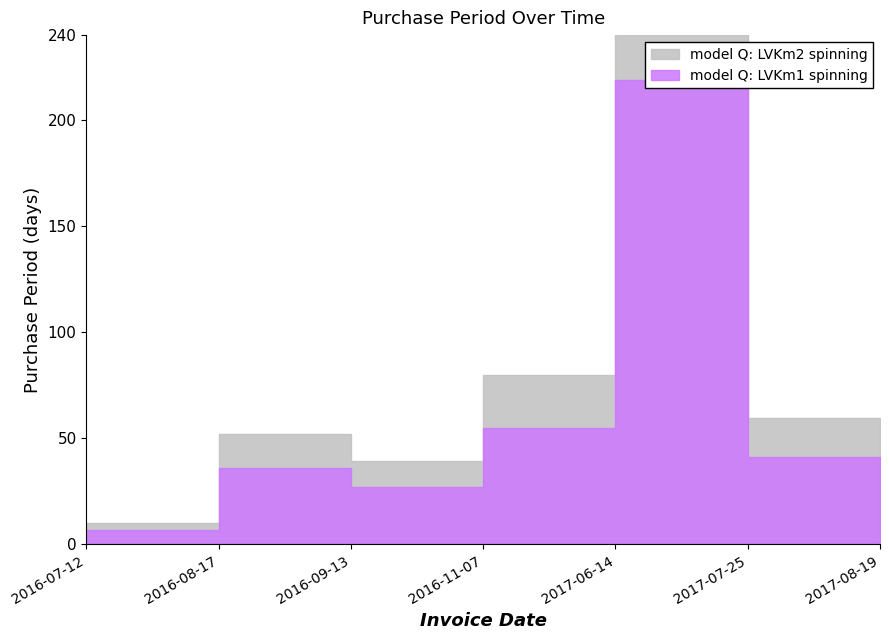

Rank the categories by value from lowest to highest.

2016-07-12, 2017-08-19, 2016-09-13, 2016-08-17, 2017-07-25, 2016-11-07, 2017-06-14